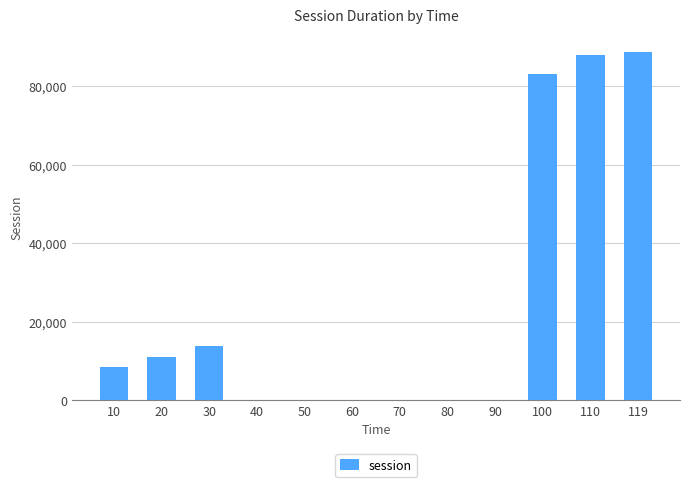

What is the sum of all values?

293077.7